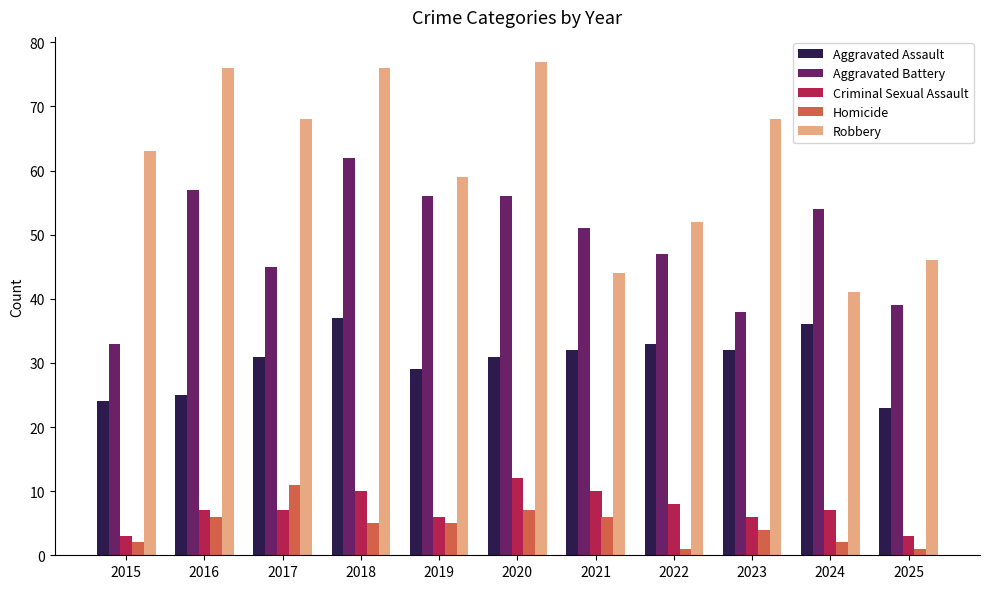

List the series in order of their peak value, highest first.

Robbery, Aggravated Battery, Aggravated Assault, Criminal Sexual Assault, Homicide